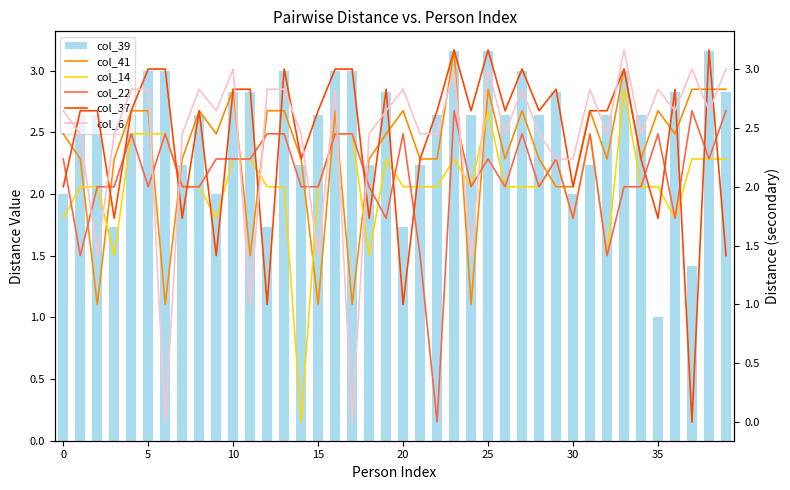

What is the difference between the maximum and minimum values in the col_41 series?

2.2